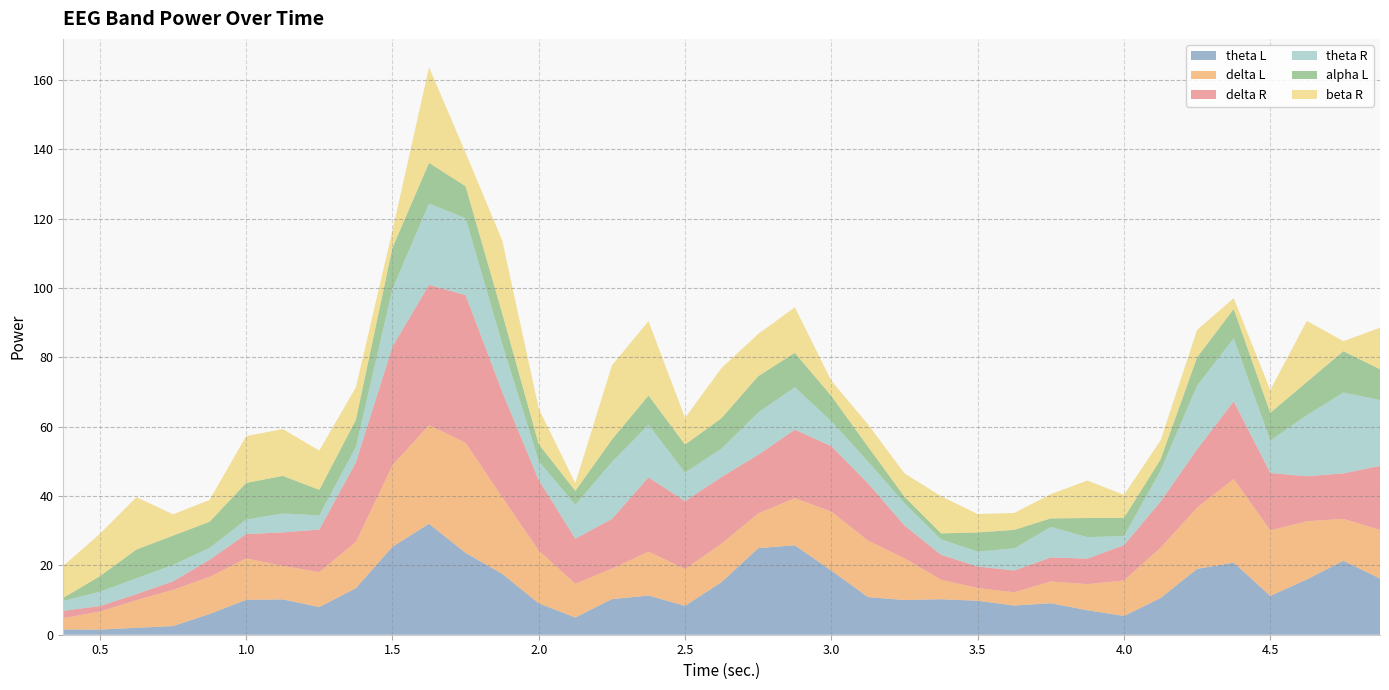

Reading left to right, extract all data points from this chart.

theta L: 1.5	1.5	2.0	2.5	6.0	10.1	10.2	8.0	13.4	25.4	32.0	23.6	17.6	9.0	5.0	10.3	11.3	8.3	15.2	25.0	25.8	18.5	10.8	10.0	10.2	9.8	8.4	9.1	7.0	5.4	10.6	19.0	20.8	11.2	15.9	21.3	16.2
delta L: 3.2	5.2	8.0	10.4	10.7	12.0	9.7	10.1	13.3	23.5	28.4	31.8	22.1	15.2	9.7	8.8	12.7	10.6	11.1	10.0	13.6	17.0	16.3	12.0	5.6	3.7	3.8	6.3	7.5	10.2	14.5	17.7	24.1	18.9	16.8	12.1	14.0
delta R: 2.1	1.6	1.7	2.5	4.9	7.0	9.7	12.3	23.0	34.2	40.4	42.6	30.4	20.3	13.0	14.3	21.4	19.6	19.2	16.9	19.7	18.9	16.6	9.4	7.2	6.2	6.3	6.9	7.4	10.2	13.3	16.8	22.4	16.6	13.0	13.1	18.5
theta R: 2.8	4.1	4.6	4.8	3.4	4.2	5.5	4.1	4.4	16.6	23.4	22.2	13.9	5.5	9.8	16.4	15.2	8.2	8.2	12.2	12.2	7.2	6.3	6.4	4.4	4.3	6.4	8.8	6.2	2.6	8.9	18.4	18.1	9.3	17.6	23.3	19.0
alpha L: 0.9	4.5	8.3	8.4	7.5	10.5	10.8	7.4	7.8	11.9	11.7	9.2	8.7	4.9	4.0	6.5	8.4	8.1	8.8	10.4	9.9	7.3	4.3	1.9	1.7	5.5	5.3	2.5	5.5	5.2	3.2	8.2	8.5	8.0	9.6	11.9	8.9
beta R: 9.2	12.2	15.1	6.2	6.3	13.5	13.5	11.3	9.4	5.0	27.6	9.7	21.1	10.2	2.2	21.4	21.5	7.7	14.5	12.2	13.2	4.4	6.4	6.7	10.7	5.3	4.9	7.0	10.8	6.7	5.5	7.9	3.1	6.6	17.6	2.9	12.0